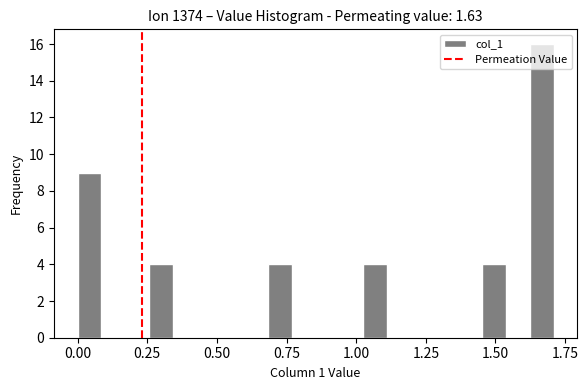

Read against the x-axis, roughly where is the centre of the tallest bar?

1.65